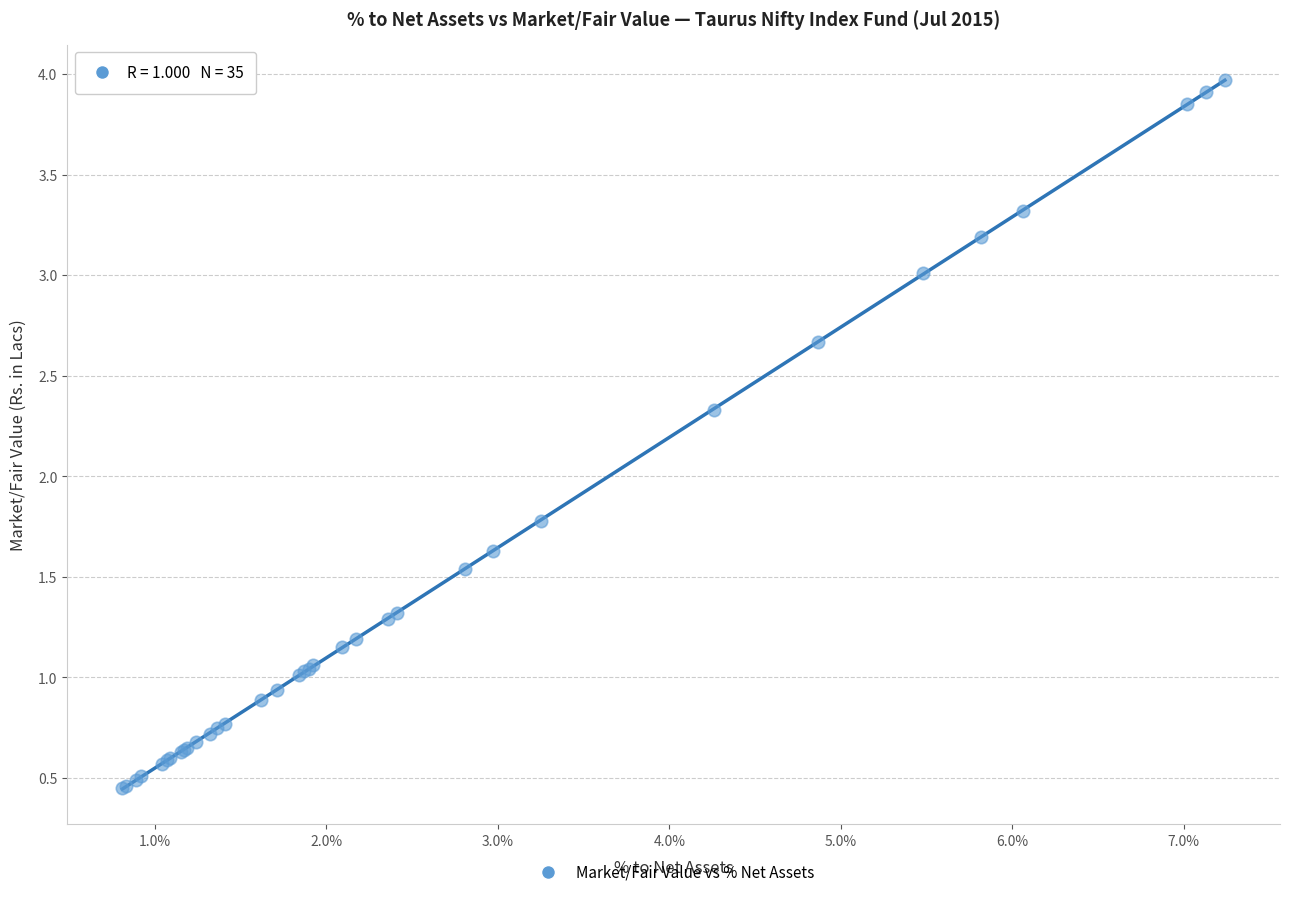

What Y value in the scatter plot is closest to 2?

1.8